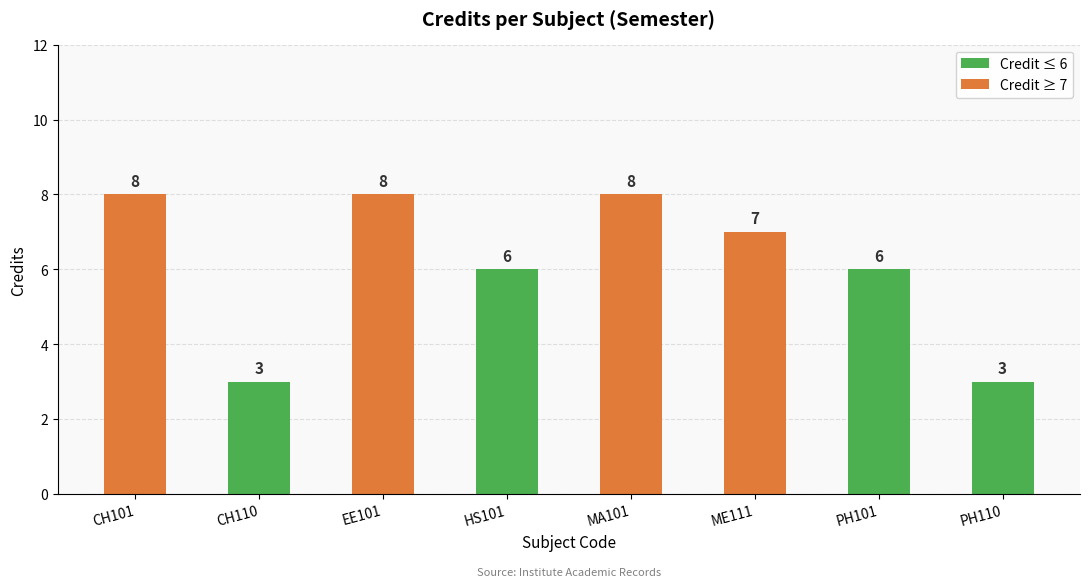

Is it true that the value at HS101 is 4?

False